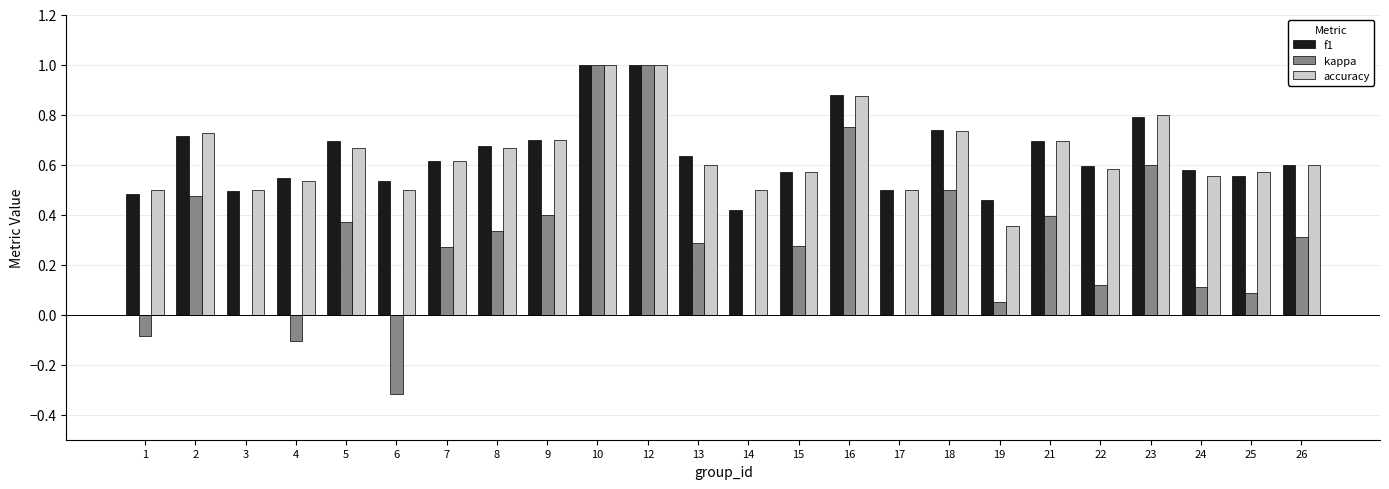

Are the bars grouped side by side (vs. stacked)?

Yes